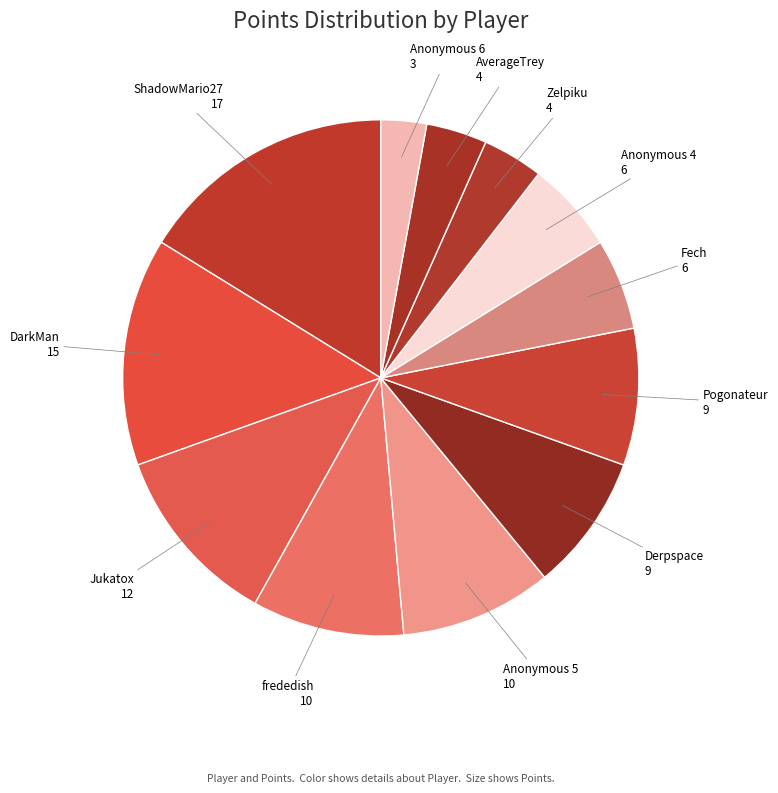

Which slice is the largest?

ShadowMario27